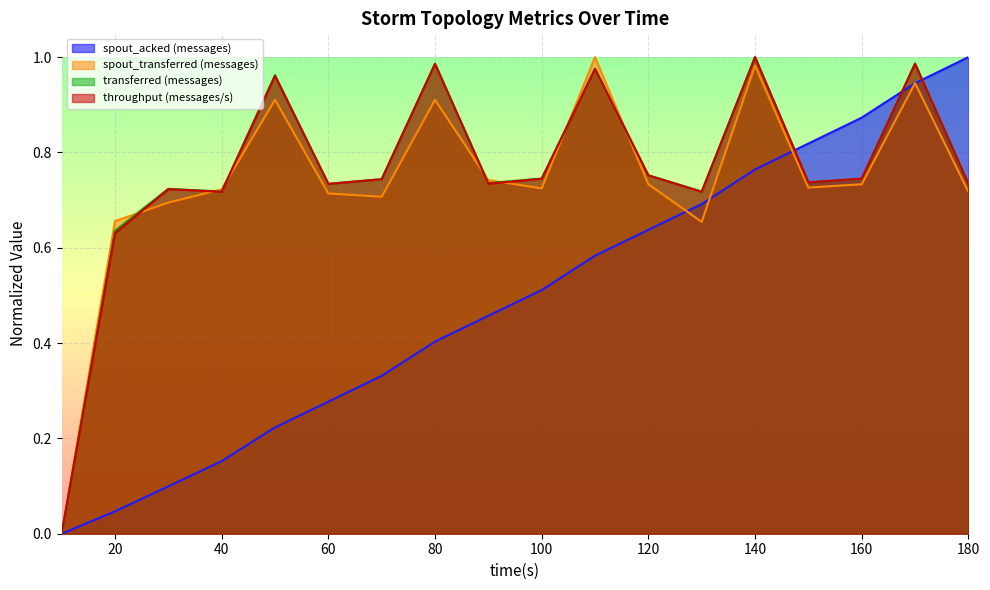

How many values in the spout_acked (messages) series exceed 0?

17